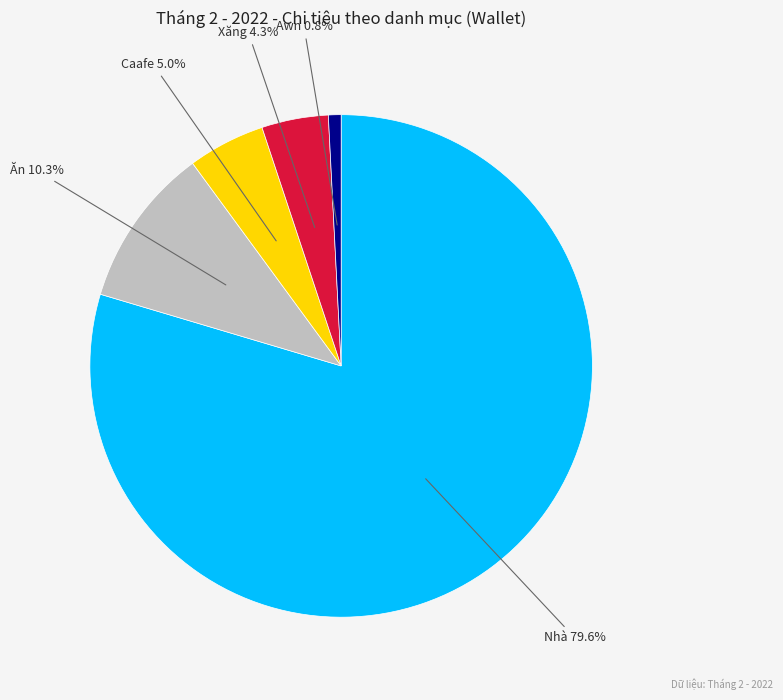

Is there a majority slice in this chart?

Yes